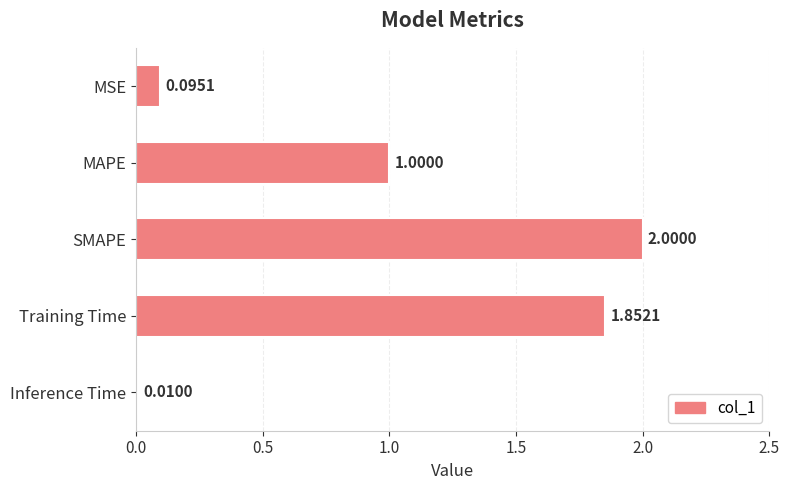

Where is the data nearest to the value 1?

MAPE